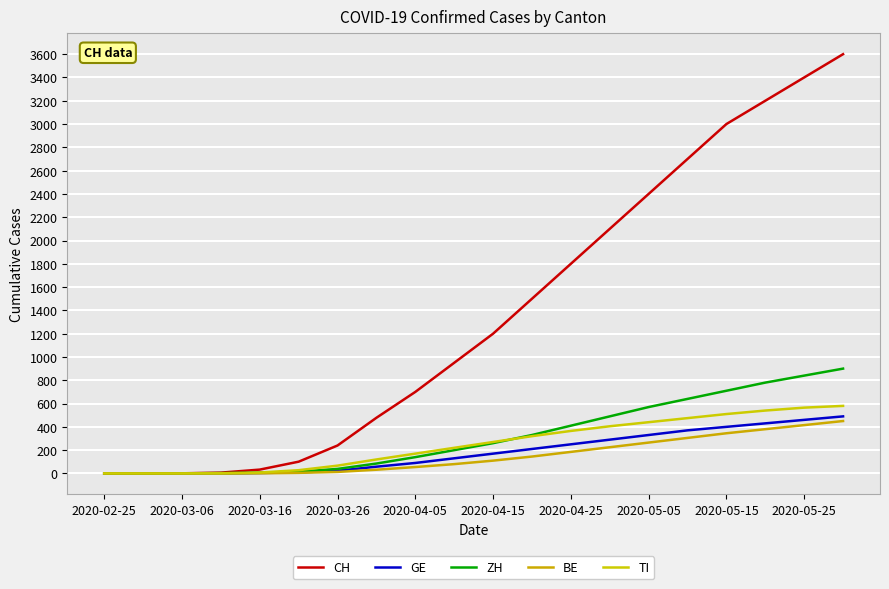

How many lines are shown in the chart?

5